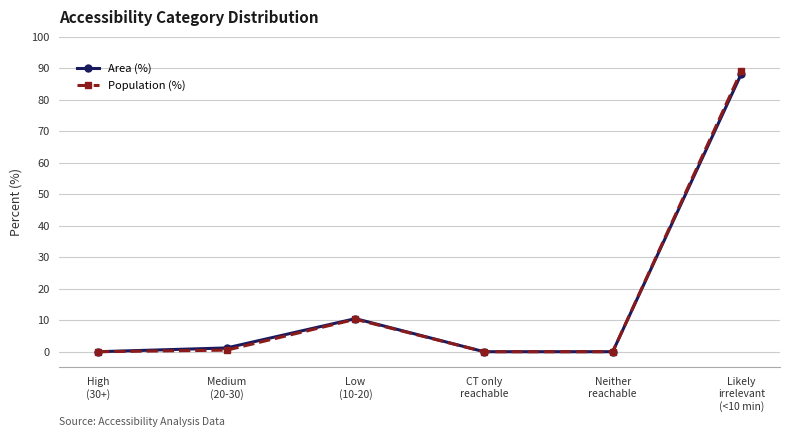

At which category is the sum across all series the highest?

Likely
irrelevant
(<10 min)